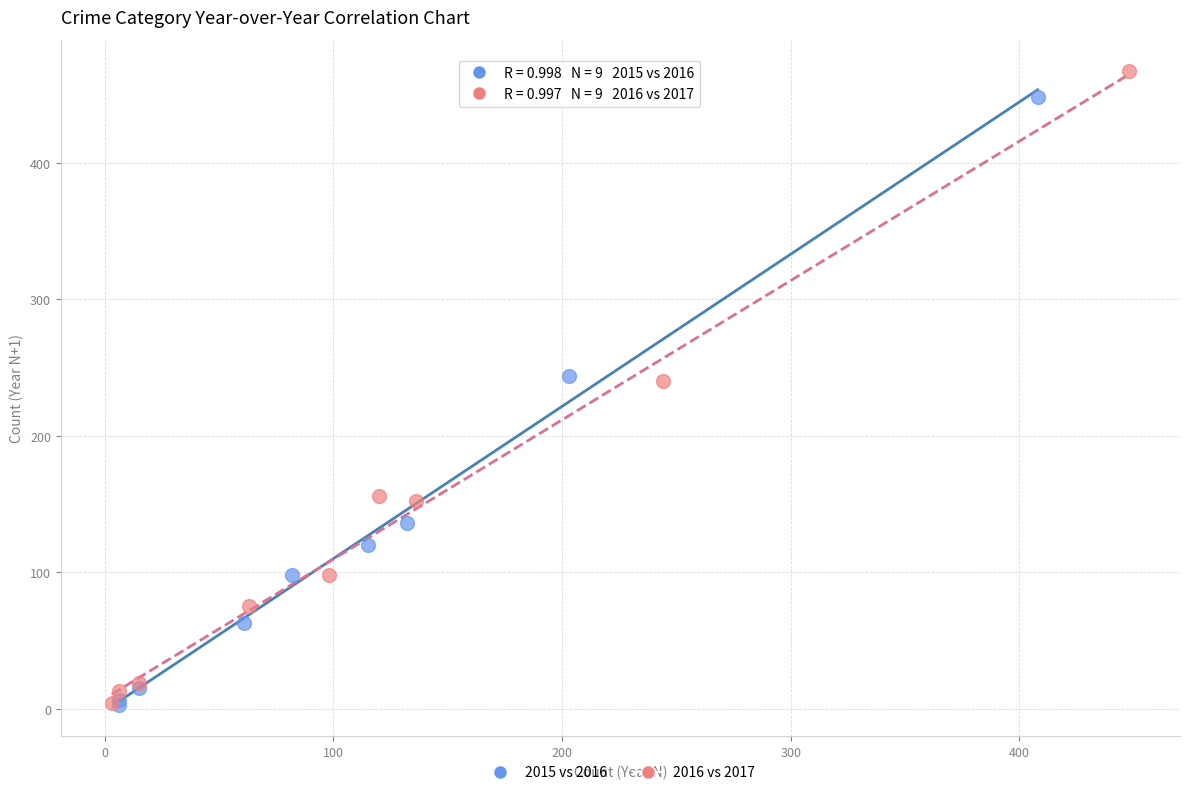

Which series has the largest Y range (max minus min)?

2016 vs 2017